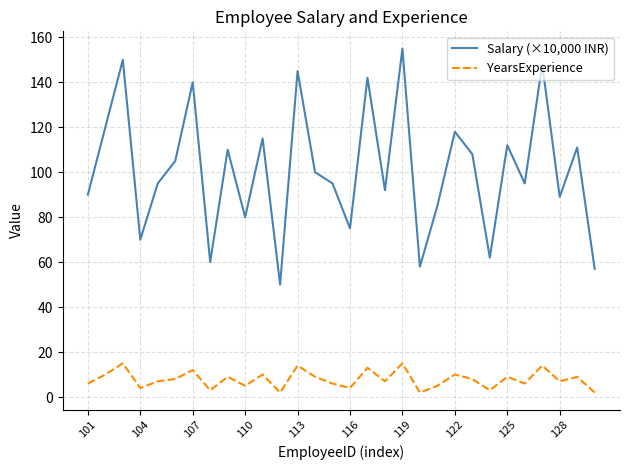

List the series in order of their overall mean, lowest first.

YearsExperience, Salary (×10,000 INR)